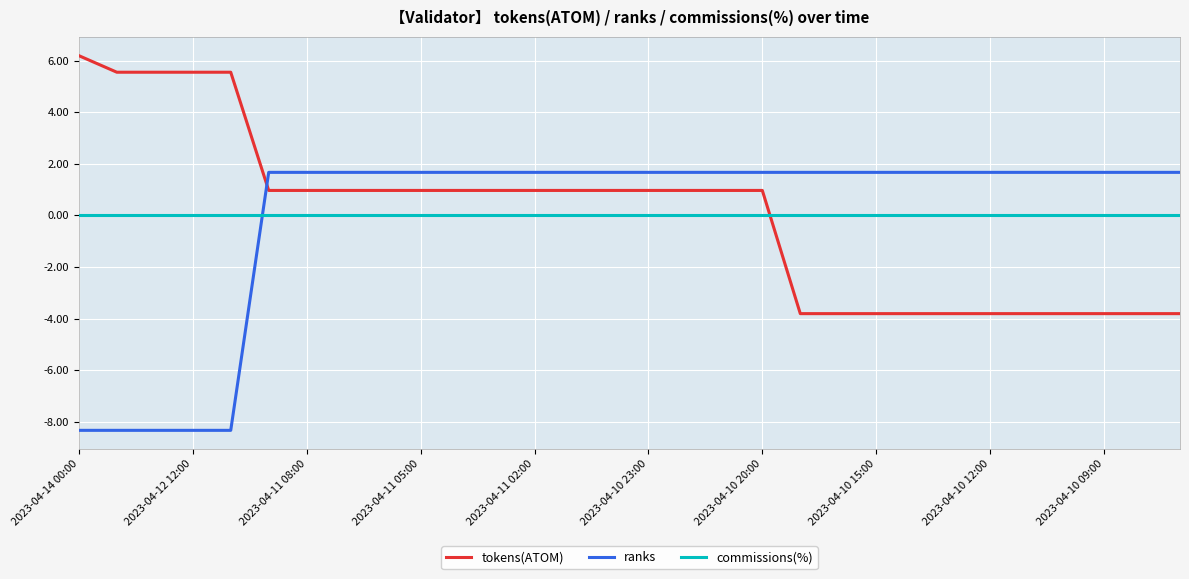

Count the number of categories in the chart.

30